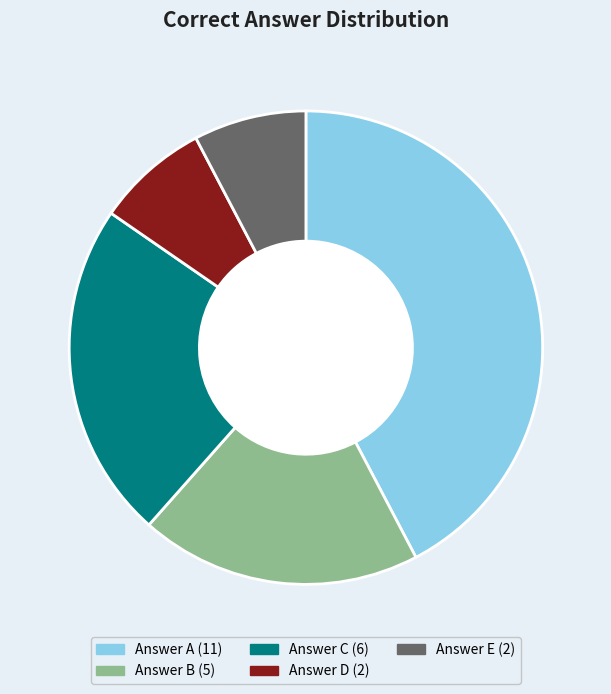

Is there any slice that represents more than half of the pie?

No